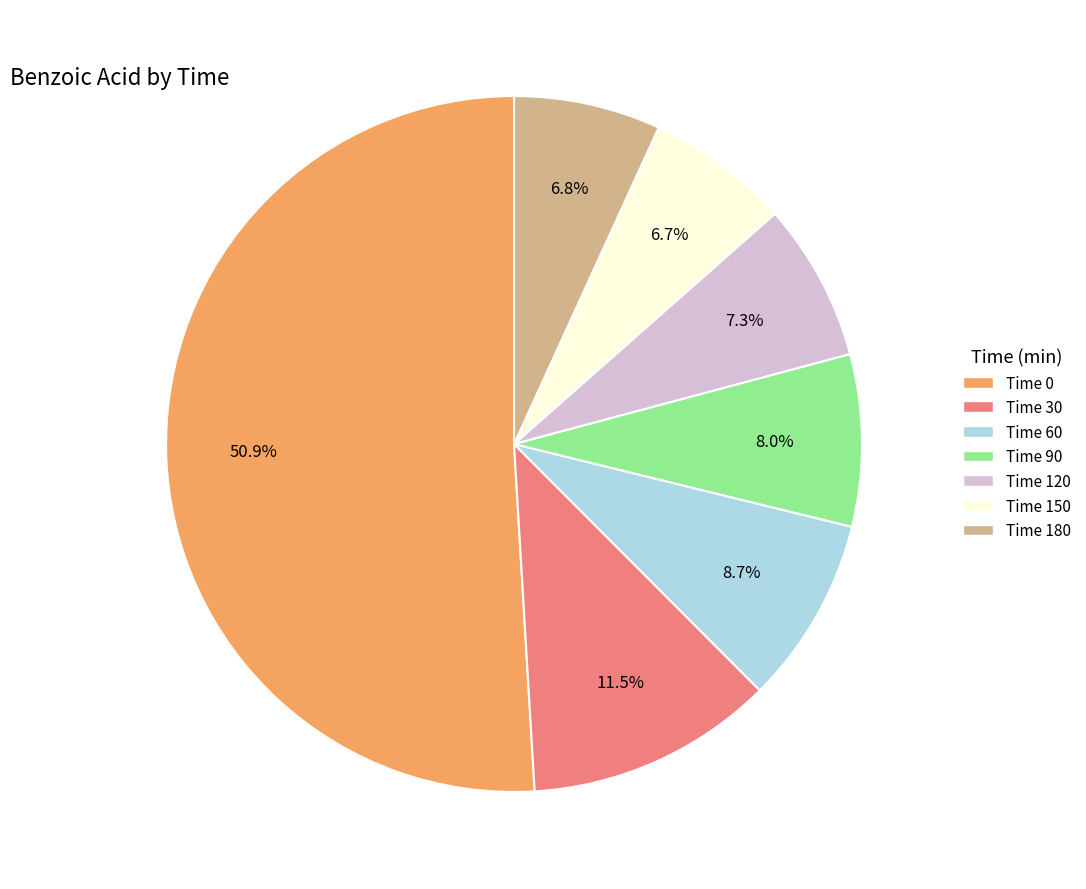

To the nearest percent, what is the difference between the largest and smallest slice percentages?

44%